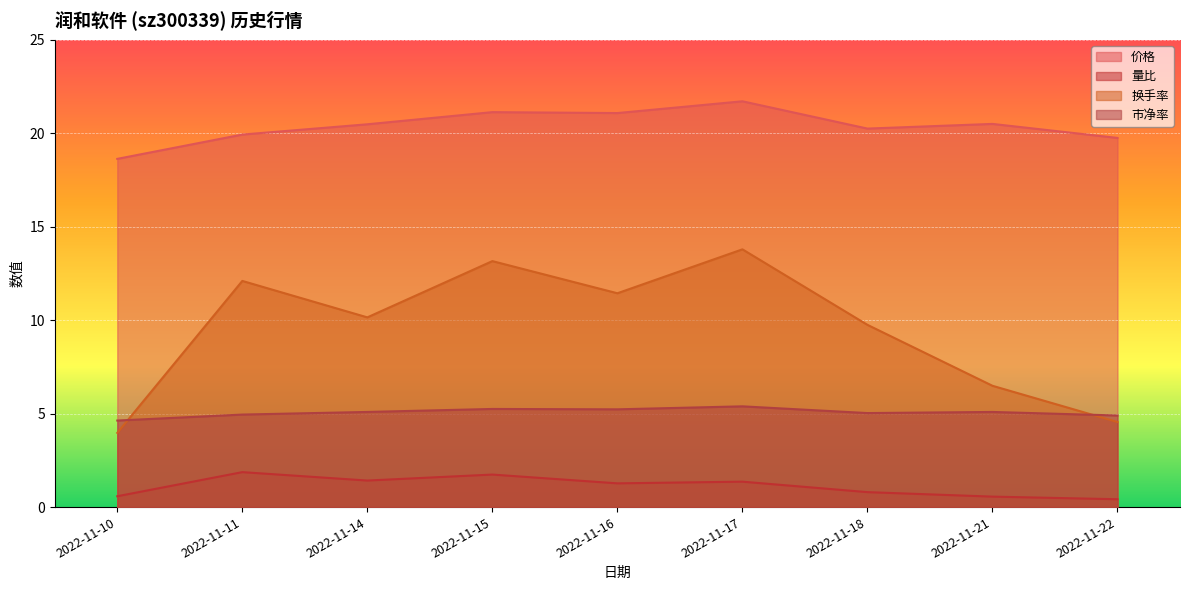

Rank the series by their maximum value, from lowest to highest.

量比, 市净率, 换手率, 价格